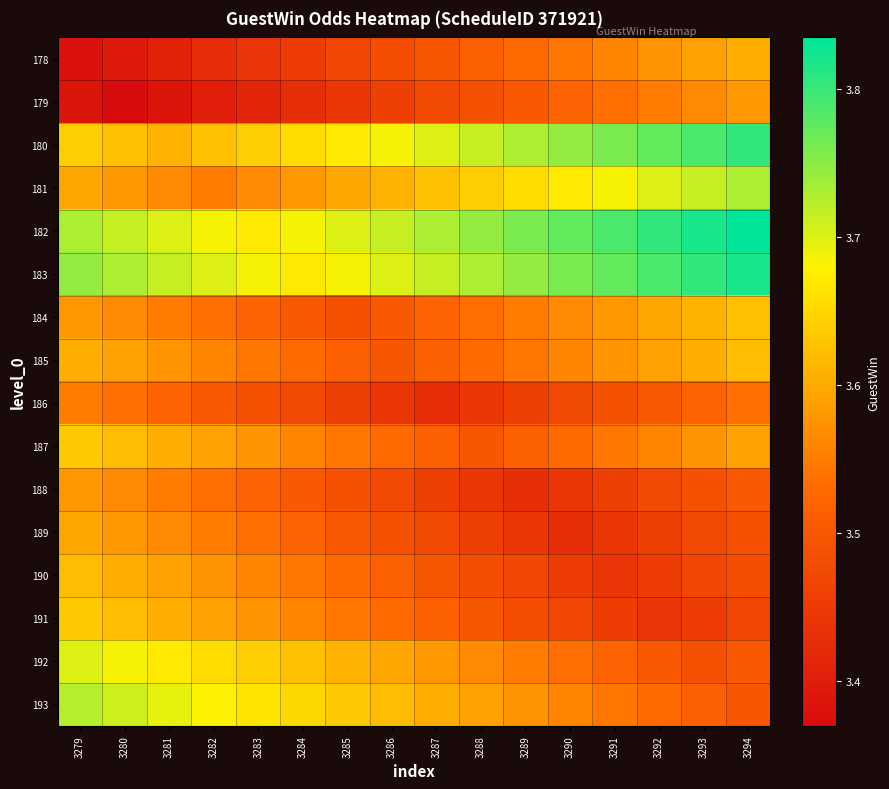

Reading left to right, extract all data points from this chart.

178: 3279=3.4	3280=3.4	3281=3.4	3282=3.4	3283=3.4	3284=3.5	3285=3.5	3286=3.5	3287=3.5	3288=3.5	3289=3.5	3290=3.5	3291=3.6	3292=3.6	3293=3.6	3294=3.6
179: 3279=3.4	3280=3.4	3281=3.4	3282=3.4	3283=3.4	3284=3.4	3285=3.4	3286=3.5	3287=3.5	3288=3.5	3289=3.5	3290=3.5	3291=3.5	3292=3.6	3293=3.6	3294=3.6
180: 3279=3.6	3280=3.6	3281=3.6	3282=3.6	3283=3.6	3284=3.7	3285=3.7	3286=3.7	3287=3.7	3288=3.7	3289=3.7	3290=3.7	3291=3.8	3292=3.8	3293=3.8	3294=3.8
181: 3279=3.6	3280=3.6	3281=3.6	3282=3.5	3283=3.6	3284=3.6	3285=3.6	3286=3.6	3287=3.6	3288=3.6	3289=3.7	3290=3.7	3291=3.7	3292=3.7	3293=3.7	3294=3.7
182: 3279=3.7	3280=3.7	3281=3.7	3282=3.7	3283=3.7	3284=3.7	3285=3.7	3286=3.7	3287=3.7	3288=3.7	3289=3.8	3290=3.8	3291=3.8	3292=3.8	3293=3.8	3294=3.8
183: 3279=3.7	3280=3.7	3281=3.7	3282=3.7	3283=3.7	3284=3.7	3285=3.7	3286=3.7	3287=3.7	3288=3.7	3289=3.7	3290=3.8	3291=3.8	3292=3.8	3293=3.8	3294=3.8
184: 3279=3.6	3280=3.6	3281=3.6	3282=3.5	3283=3.5	3284=3.5	3285=3.5	3286=3.5	3287=3.5	3288=3.5	3289=3.6	3290=3.6	3291=3.6	3292=3.6	3293=3.6	3294=3.6
185: 3279=3.6	3280=3.6	3281=3.6	3282=3.6	3283=3.5	3284=3.5	3285=3.5	3286=3.5	3287=3.5	3288=3.5	3289=3.5	3290=3.6	3291=3.6	3292=3.6	3293=3.6	3294=3.6
186: 3279=3.6	3280=3.5	3281=3.5	3282=3.5	3283=3.5	3284=3.5	3285=3.5	3286=3.4	3287=3.4	3288=3.4	3289=3.5	3290=3.5	3291=3.5	3292=3.5	3293=3.5	3294=3.5
187: 3279=3.6	3280=3.6	3281=3.6	3282=3.6	3283=3.6	3284=3.6	3285=3.5	3286=3.5	3287=3.5	3288=3.5	3289=3.5	3290=3.5	3291=3.5	3292=3.6	3293=3.6	3294=3.6
188: 3279=3.6	3280=3.6	3281=3.6	3282=3.5	3283=3.5	3284=3.5	3285=3.5	3286=3.5	3287=3.5	3288=3.4	3289=3.4	3290=3.4	3291=3.5	3292=3.5	3293=3.5	3294=3.5
189: 3279=3.6	3280=3.6	3281=3.6	3282=3.6	3283=3.5	3284=3.5	3285=3.5	3286=3.5	3287=3.5	3288=3.5	3289=3.4	3290=3.4	3291=3.4	3292=3.5	3293=3.5	3294=3.5
190: 3279=3.6	3280=3.6	3281=3.6	3282=3.6	3283=3.6	3284=3.5	3285=3.5	3286=3.5	3287=3.5	3288=3.5	3289=3.5	3290=3.5	3291=3.4	3292=3.5	3293=3.5	3294=3.5
191: 3279=3.6	3280=3.6	3281=3.6	3282=3.6	3283=3.6	3284=3.6	3285=3.5	3286=3.5	3287=3.5	3288=3.5	3289=3.5	3290=3.5	3291=3.5	3292=3.4	3293=3.5	3294=3.5
192: 3279=3.7	3280=3.7	3281=3.7	3282=3.7	3283=3.6	3284=3.6	3285=3.6	3286=3.6	3287=3.6	3288=3.6	3289=3.6	3290=3.5	3291=3.5	3292=3.5	3293=3.5	3294=3.5
193: 3279=3.7	3280=3.7	3281=3.7	3282=3.7	3283=3.7	3284=3.6	3285=3.6	3286=3.6	3287=3.6	3288=3.6	3289=3.6	3290=3.6	3291=3.5	3292=3.5	3293=3.5	3294=3.5